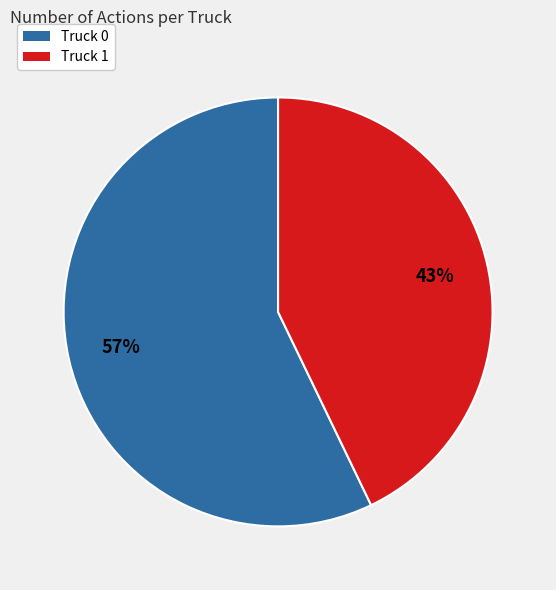

Combined, do Truck 1 and Truck 0 account for over 50%?

Yes